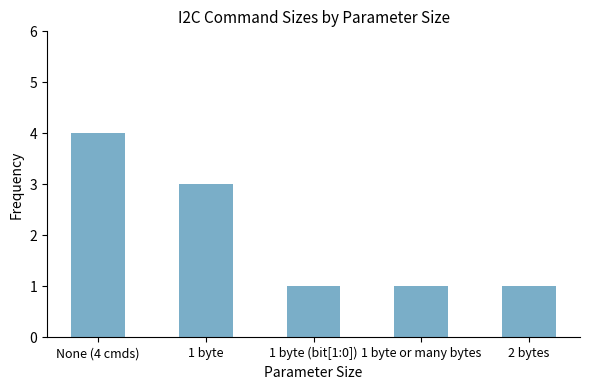

Read the value at 1 byte or many bytes.

1